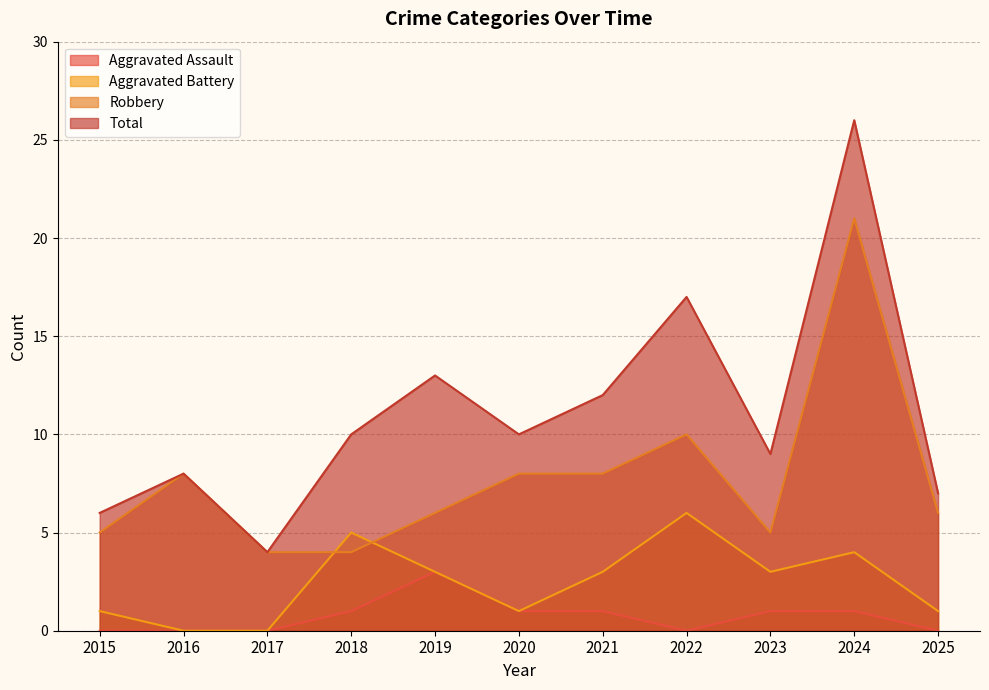

How many values in the Robbery series exceed 6?

5